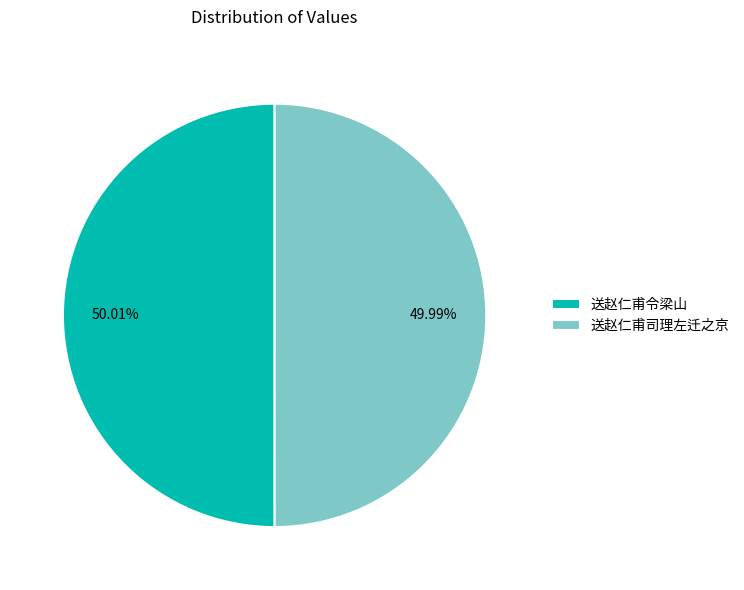

How many segments does this pie chart have?

2